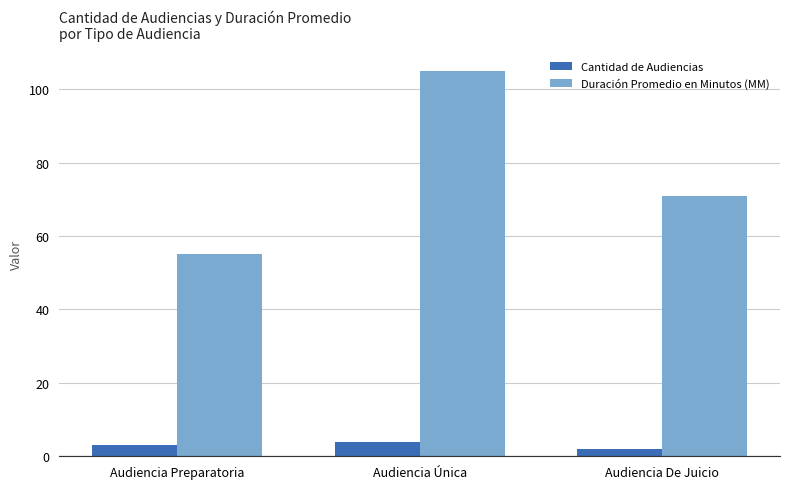

Is it true that Duración Promedio en Minutos (MM) equals 105 at Audiencia Única?

True